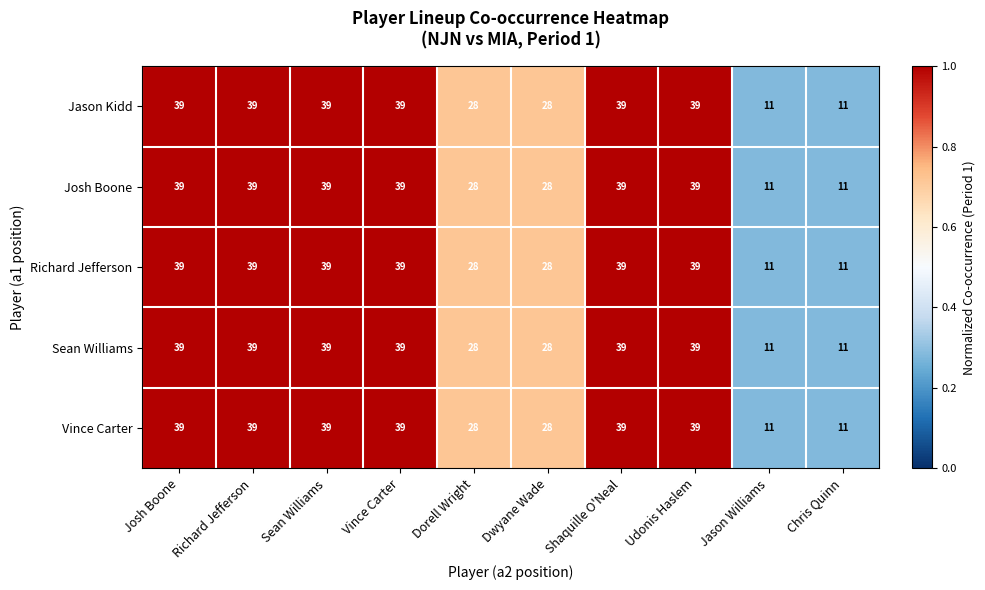

Is it true that Jason Kidd equals 17 at Dorell Wright?

False